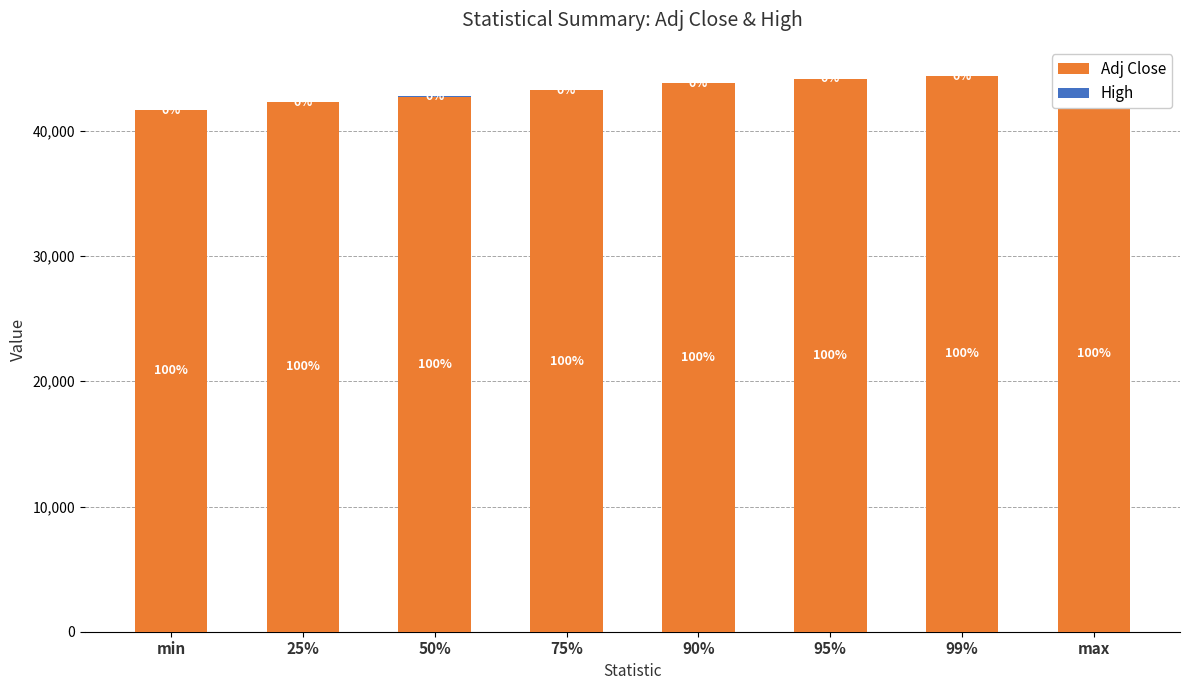

At how many categories does at least one series exceed 1989?

8